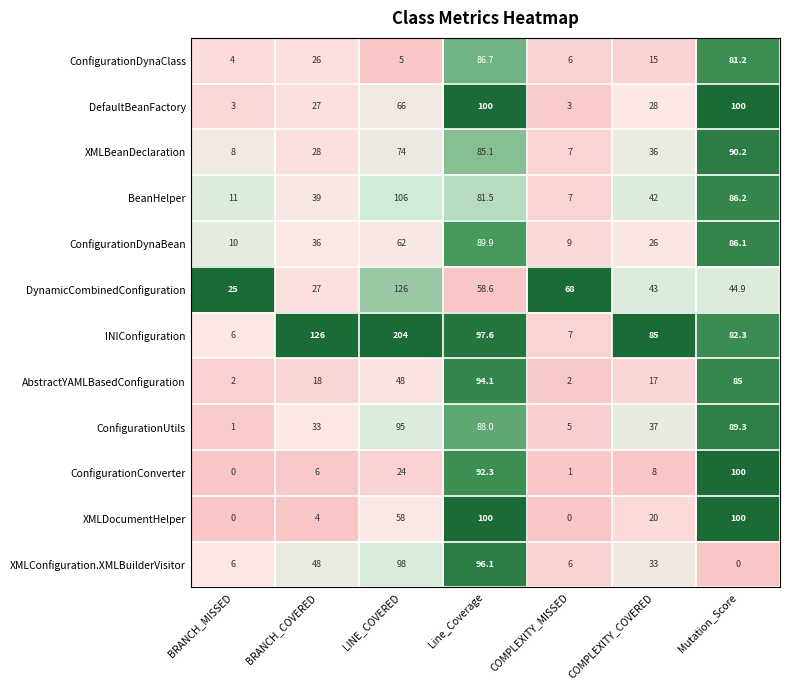

What is the greatest value displayed?

204.0